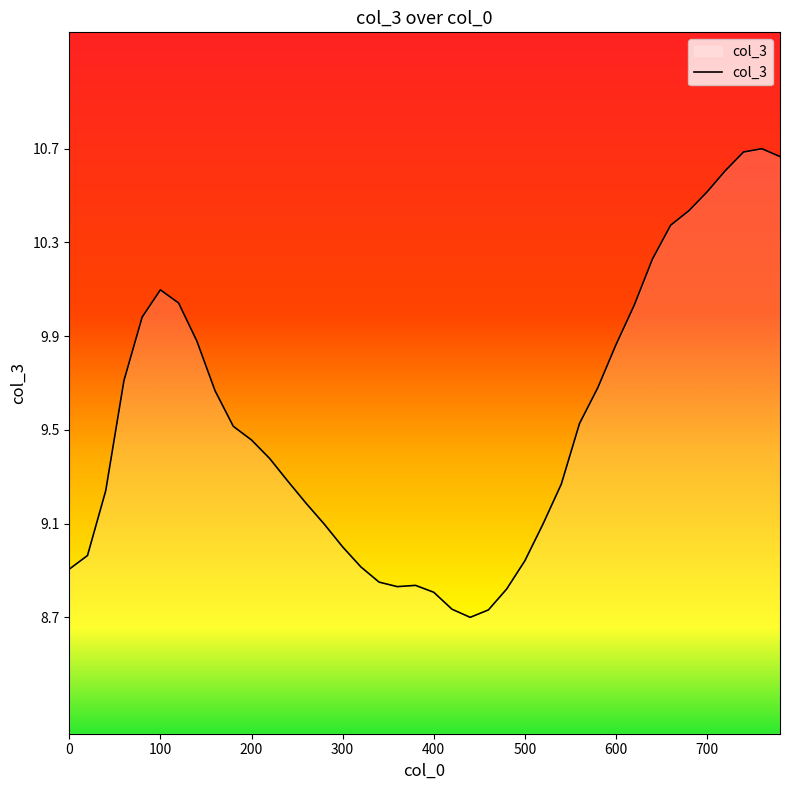

Does the chart display data point markers on the line(s)?

No